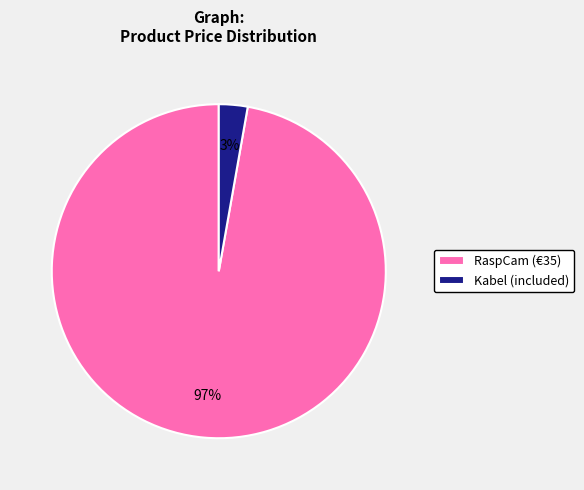

To the nearest percent, what is the difference between the largest and smallest slice percentages?

94%